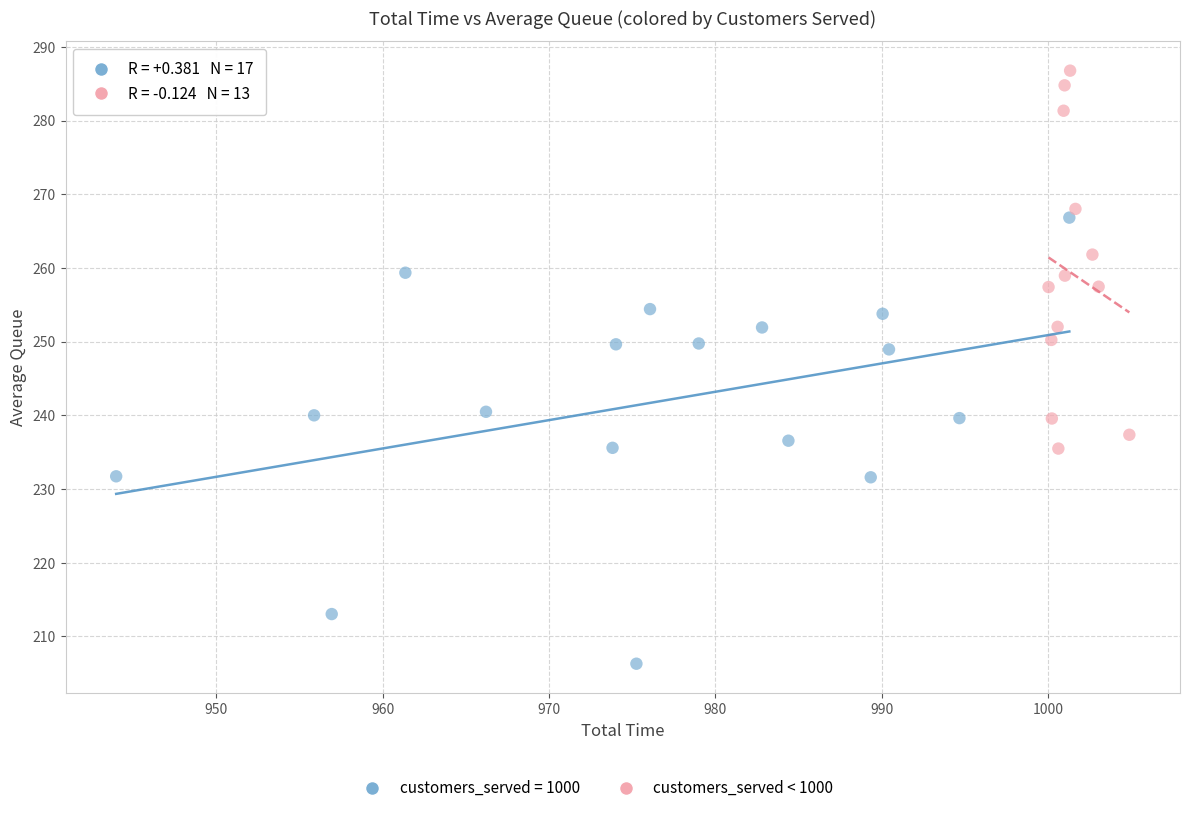

Which series contains the lowest Y value?

customers_served = 1000